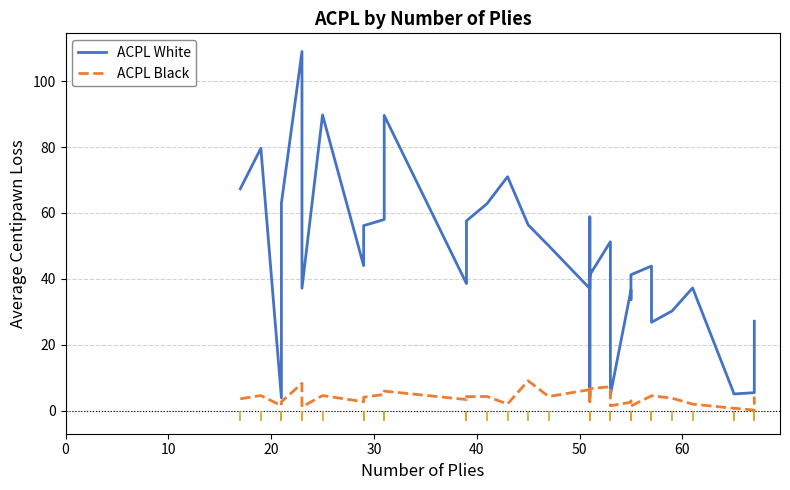

Which series has the largest total across all categories?

ACPL White